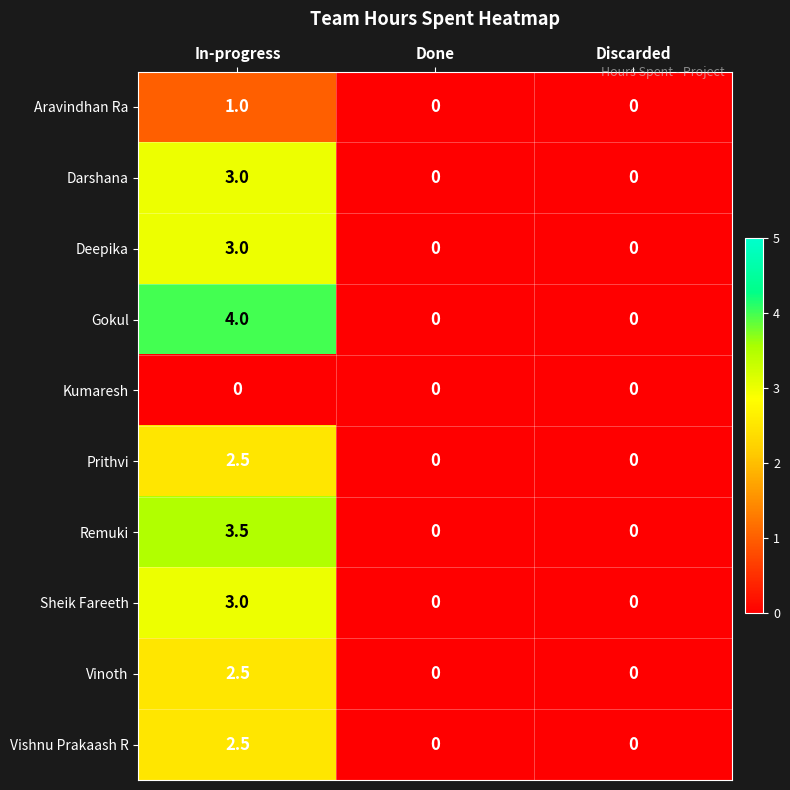

Is it true that Darshana equals 3.0 at In-progress?

True